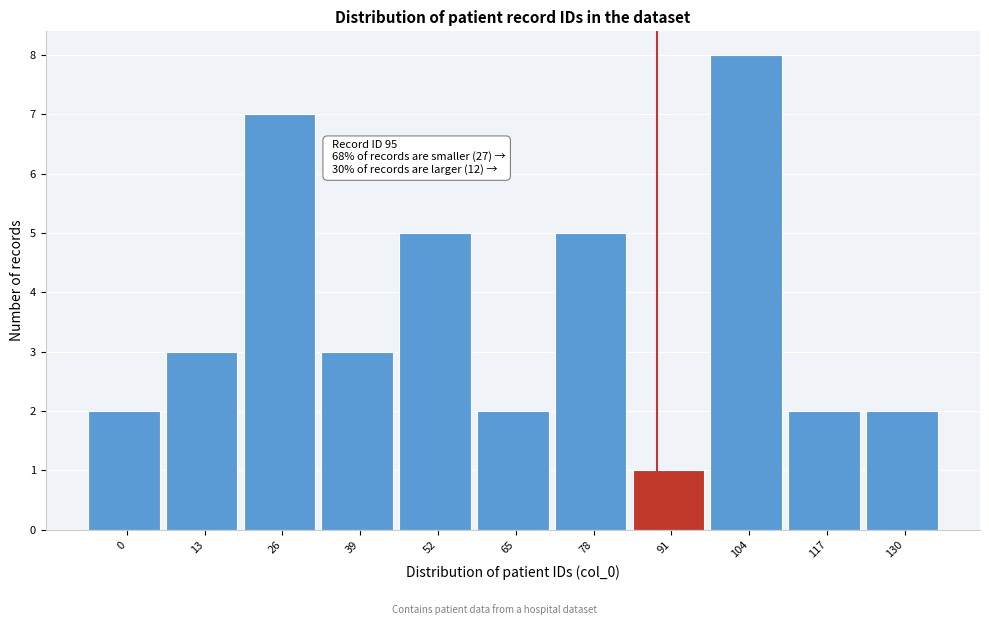

Reading left to right, transcribe all the data shown in this chart.

2	3	7	3	5	2	5	1	8	2	2